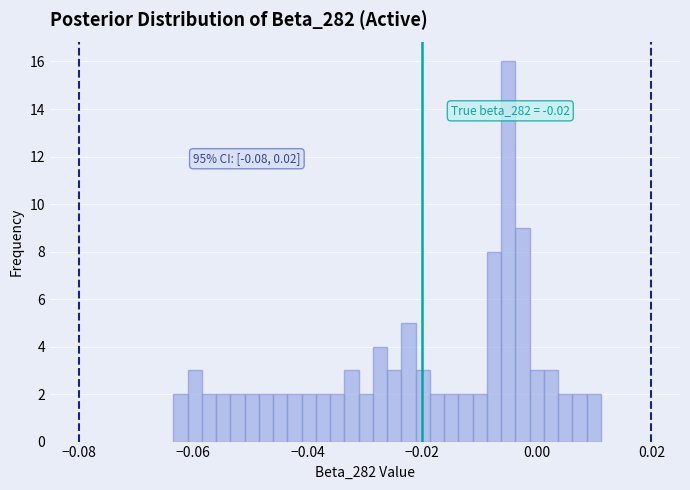

Around what value on the x-axis is the tallest bar? Give the approximate position of its centre, as read against the axis.

-0.004